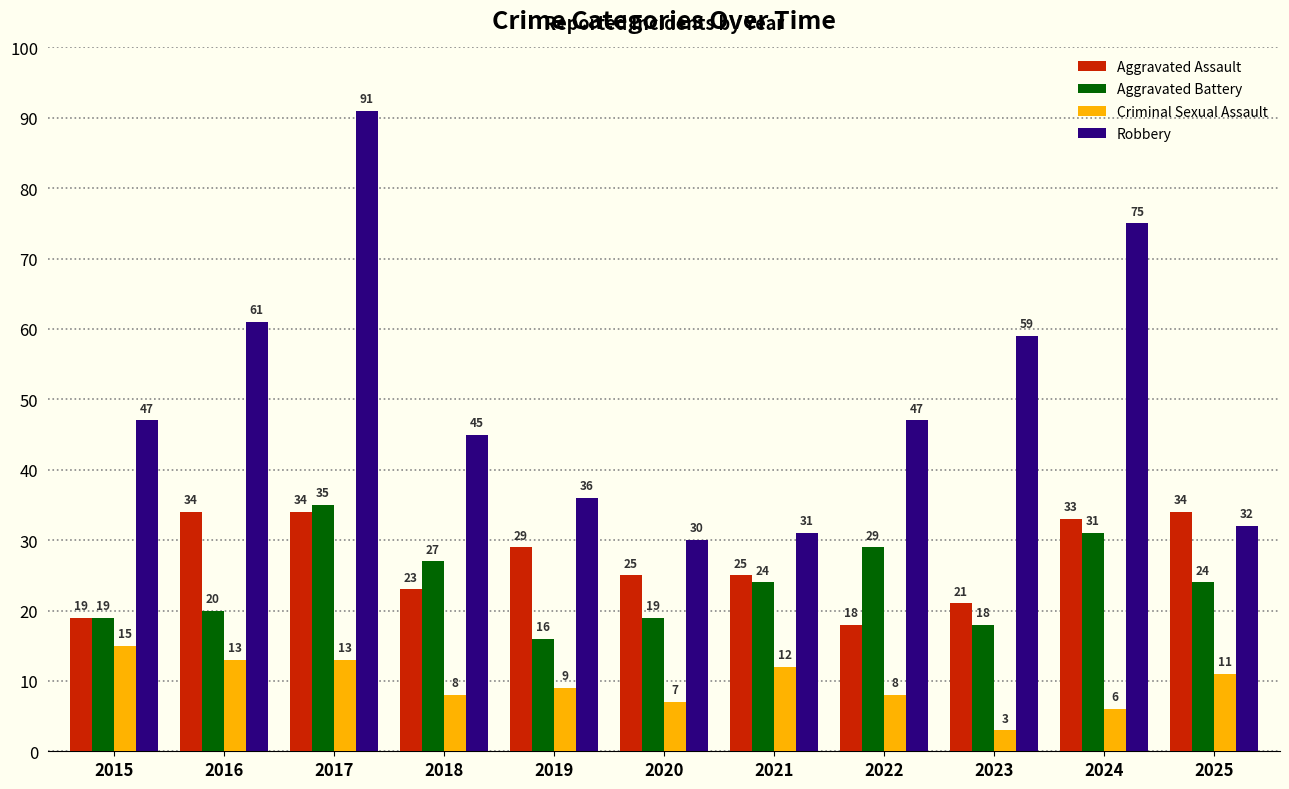

At which category is the sum across all series the highest?

2017